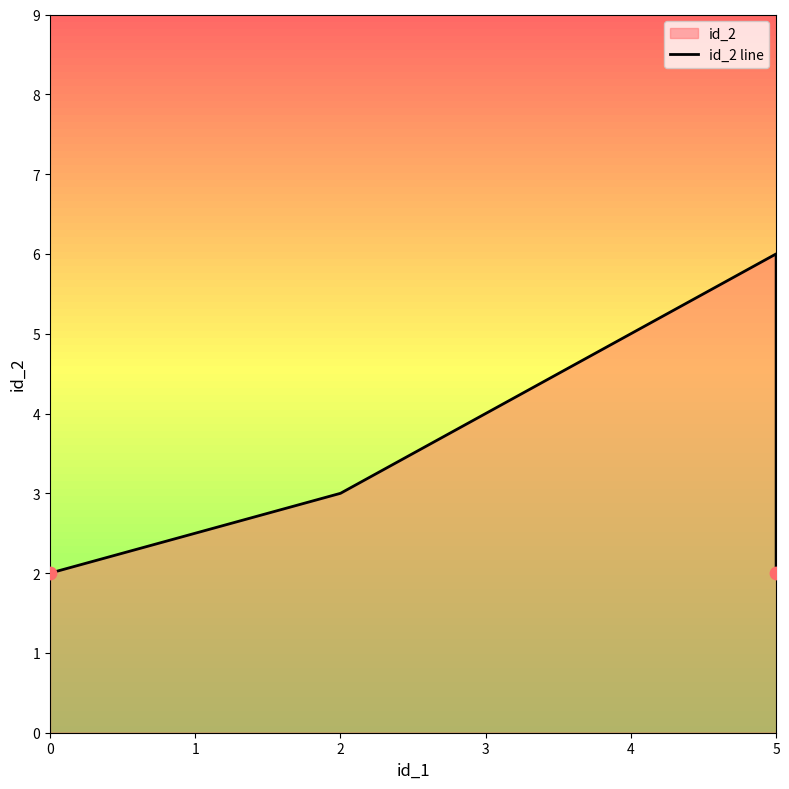

Which has a higher value, 5 or 3?

3